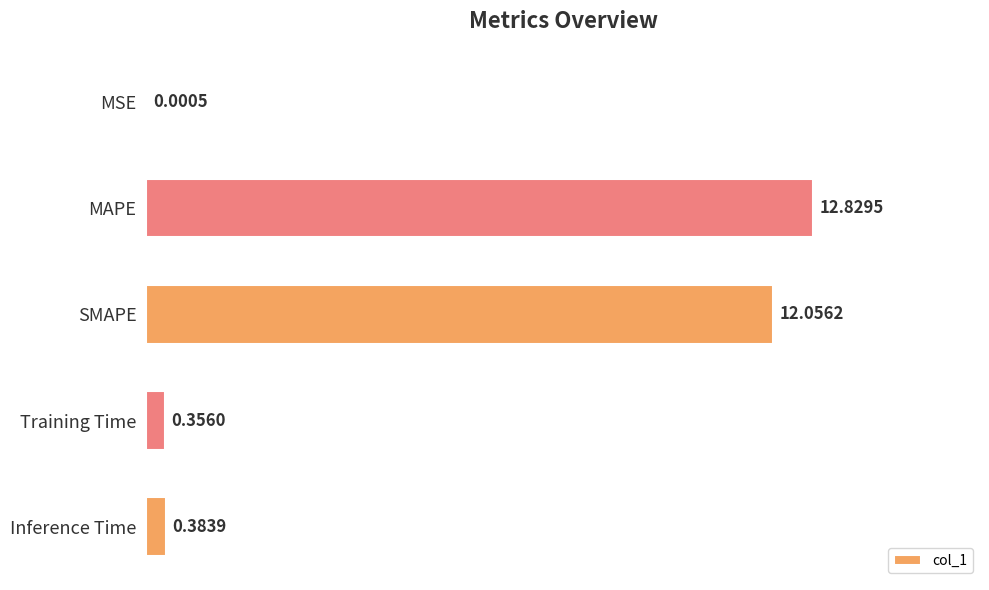

Which has a higher value, MAPE or Training Time?

MAPE